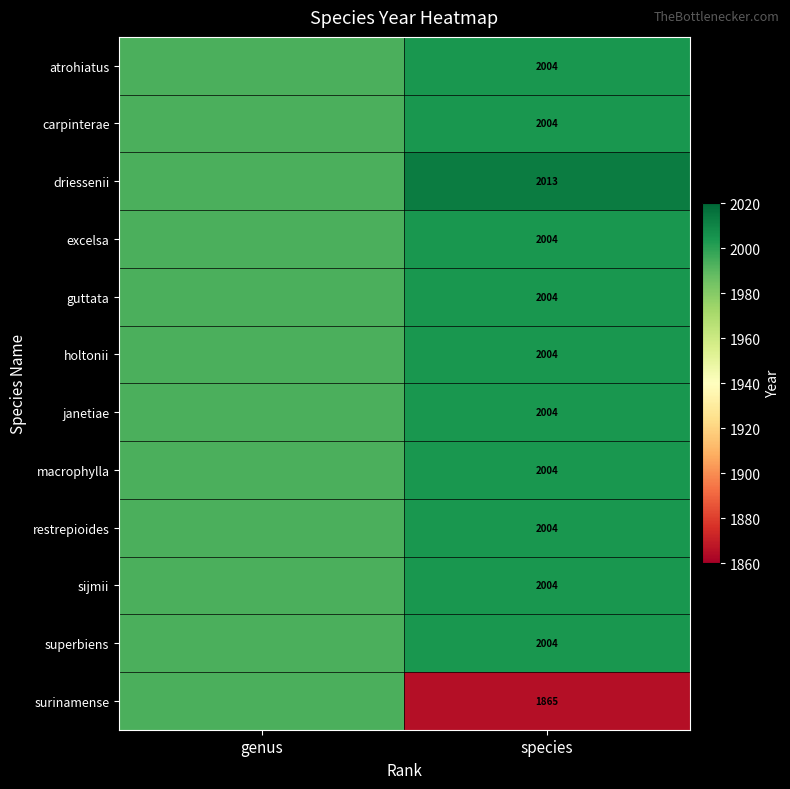

Is the value of atrohiatus at genus greater than the value of holtonii at genus?

No